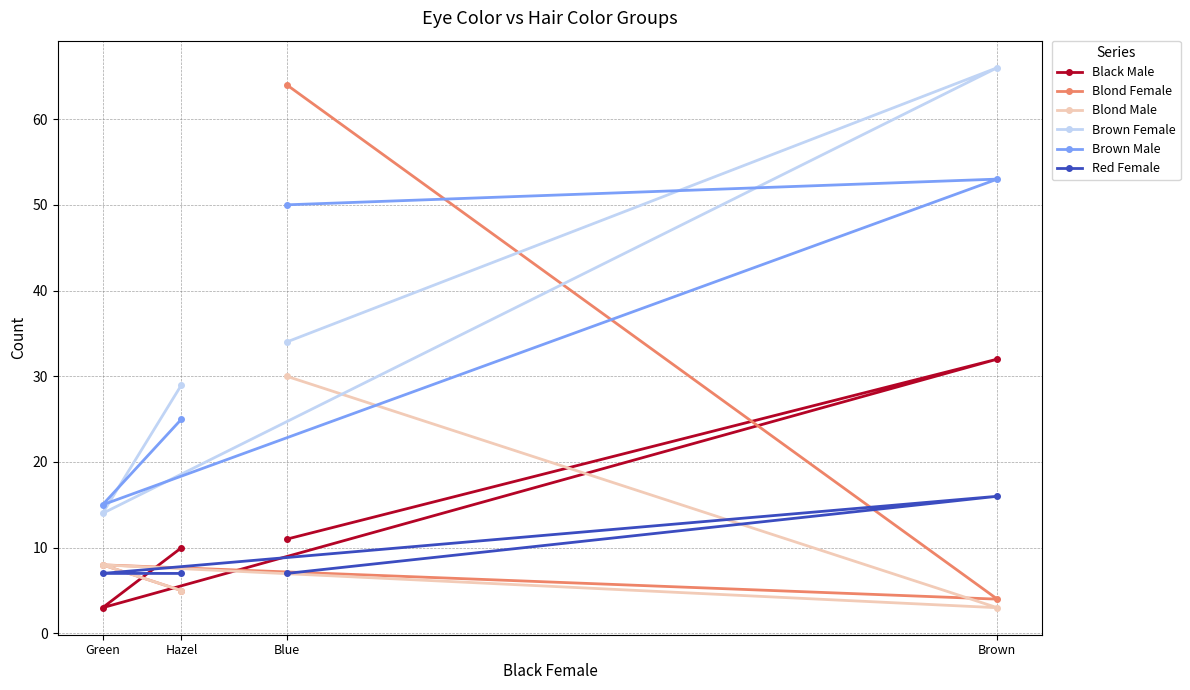

The Brown Female series shows 34 at Blue. True or false?

True